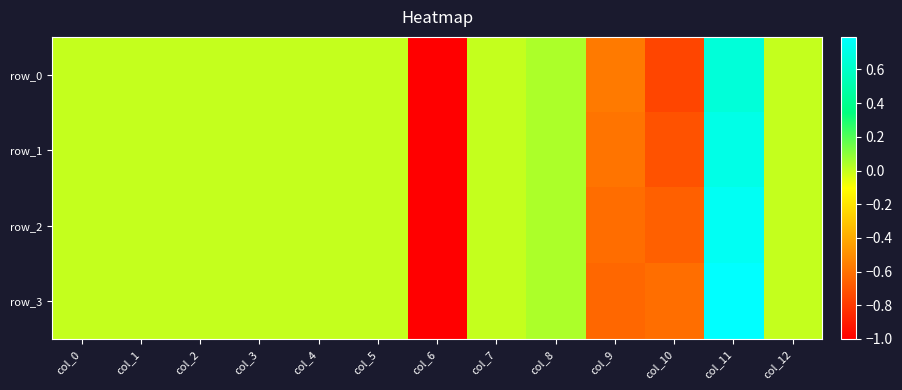

Reading right to left, list all the values displayed in this chart.

row_0: col_12=0.0	col_11=0.7	col_10=-0.8	col_9=-0.6	col_8=0.0	col_7=0.0	col_6=-1.0	col_5=0.0	col_4=0.0	col_3=0.0	col_2=0.0	col_1=0.0	col_0=0.0
row_1: col_12=0.0	col_11=0.7	col_10=-0.7	col_9=-0.6	col_8=0.0	col_7=0.0	col_6=-1.0	col_5=0.0	col_4=0.0	col_3=0.0	col_2=0.0	col_1=0.0	col_0=0.0
row_2: col_12=0.0	col_11=0.8	col_10=-0.7	col_9=-0.6	col_8=0.0	col_7=0.0	col_6=-1.0	col_5=0.0	col_4=0.0	col_3=0.0	col_2=0.0	col_1=0.0	col_0=0.0
row_3: col_12=0.0	col_11=0.8	col_10=-0.6	col_9=-0.6	col_8=0.0	col_7=0.0	col_6=-1.0	col_5=0.0	col_4=0.0	col_3=0.0	col_2=0.0	col_1=0.0	col_0=0.0